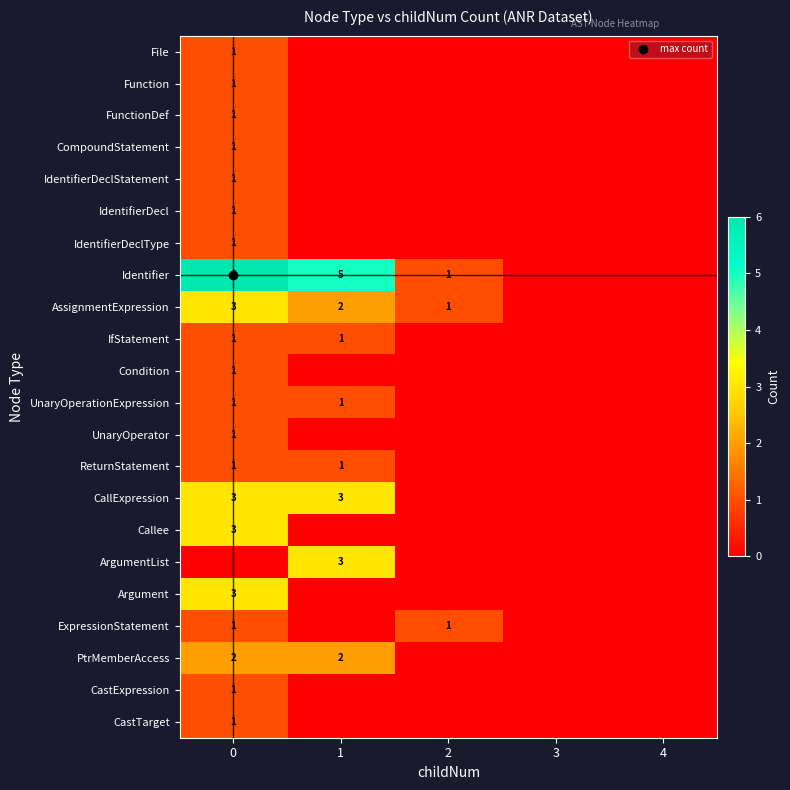

Which has a higher value, 3 or 1?

3